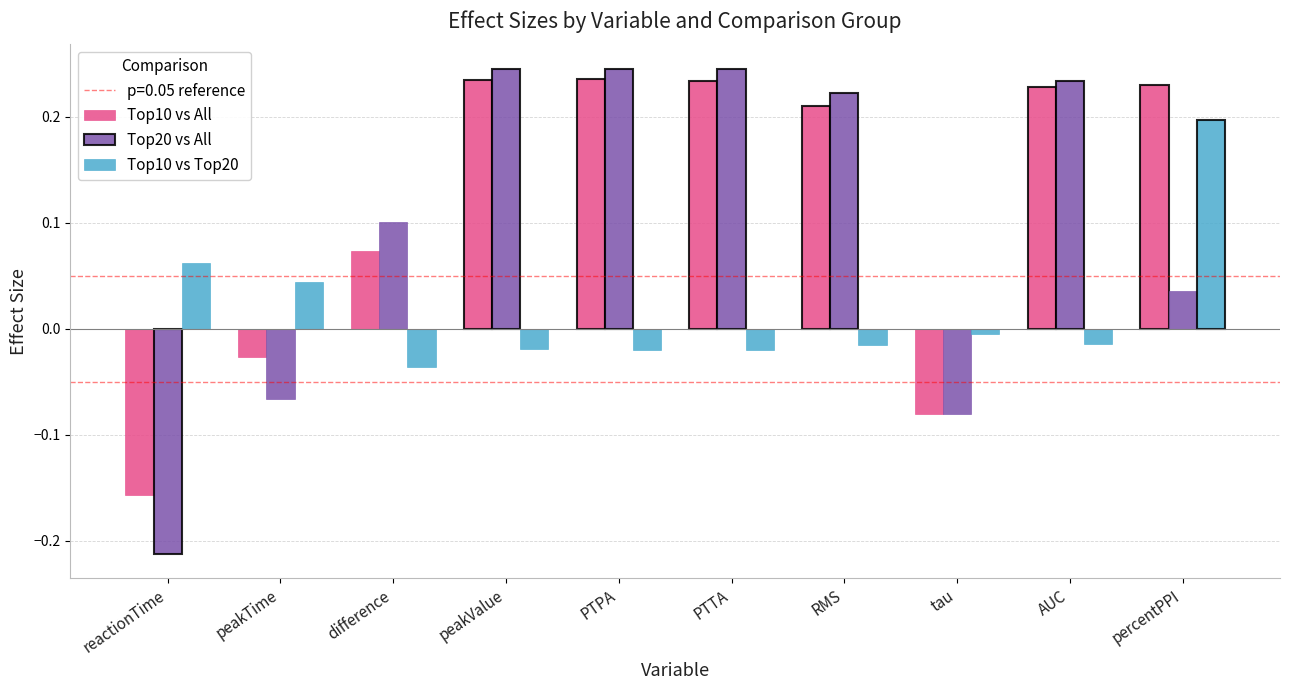

Which category has the lowest value in the Top10 vs All series?

reactionTime